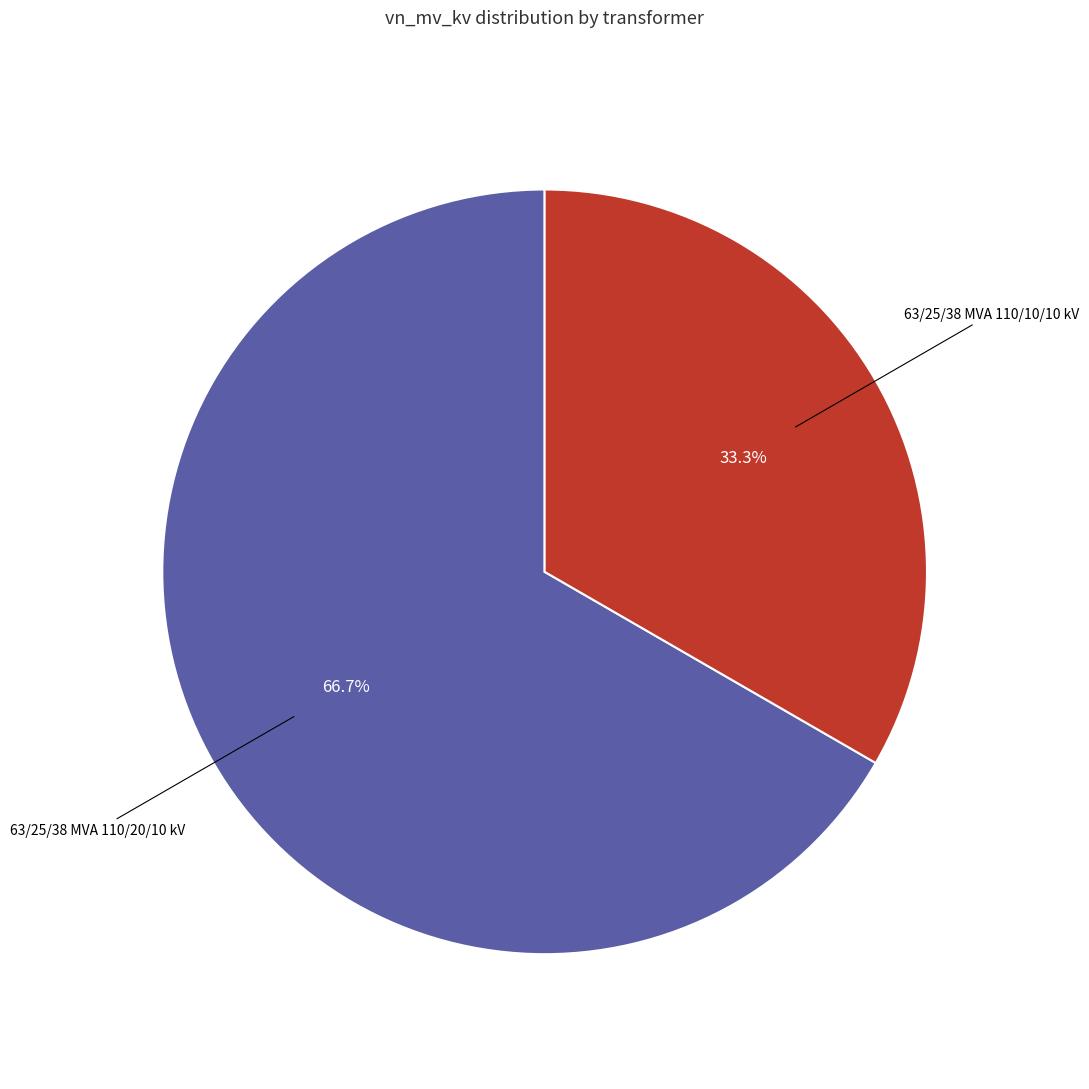

Is there any slice that represents more than half of the pie?

Yes